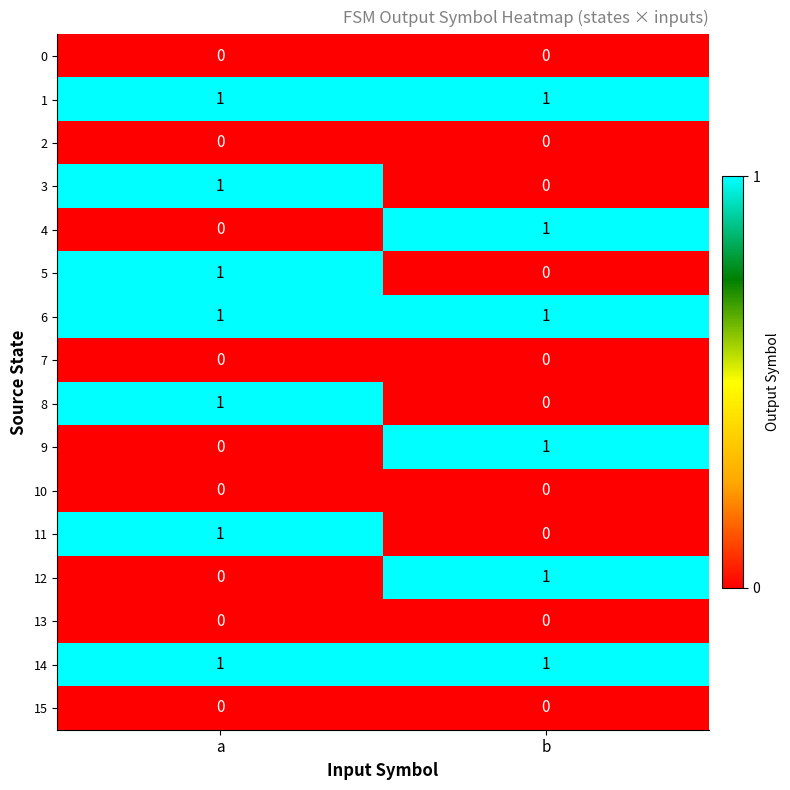

What is the maximum value shown in the chart?

1